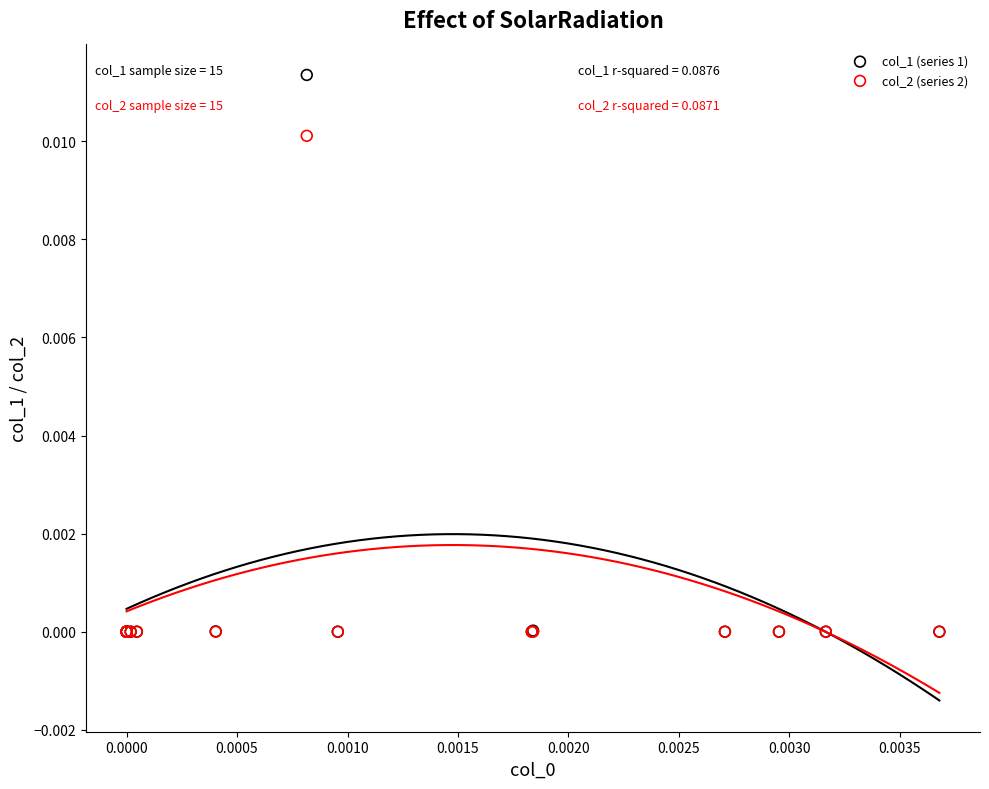

What are all the series names shown in the legend?

col_1 (series 1), col_2 (series 2)